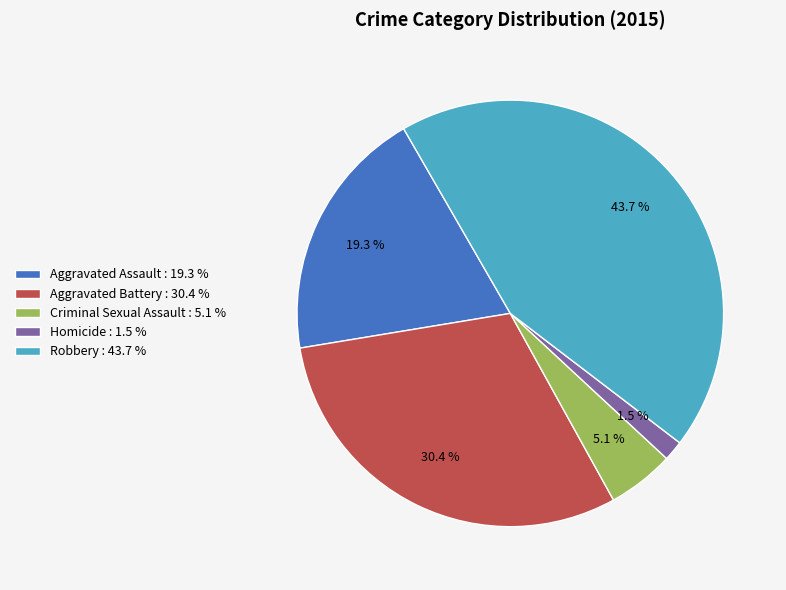

To the nearest percent, what portion does Robbery represent?

44%